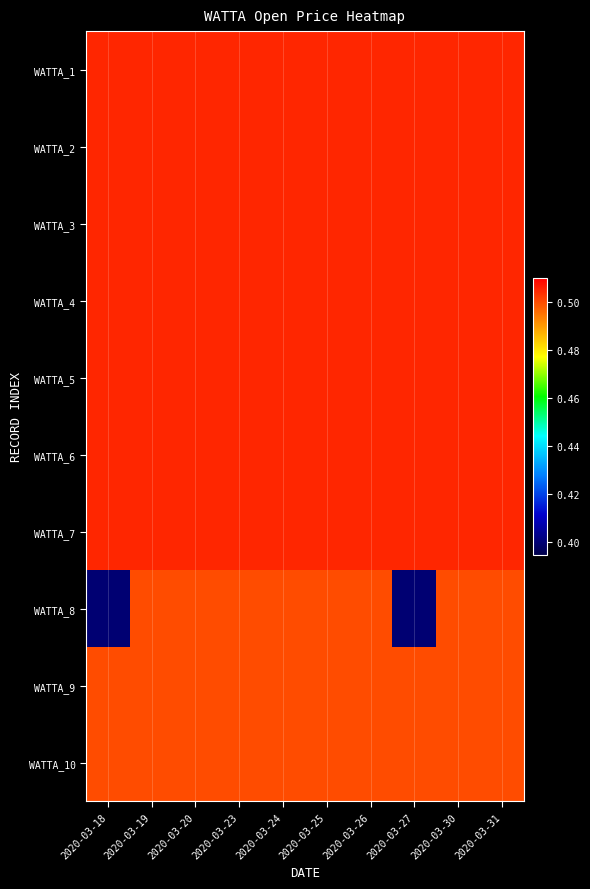

Reading left to right, transcribe all the data shown in this chart.

WATTA_1: 2020-03-18=0.5	2020-03-19=0.5	2020-03-20=0.5	2020-03-23=0.5	2020-03-24=0.5	2020-03-25=0.5	2020-03-26=0.5	2020-03-27=0.5	2020-03-30=0.5	2020-03-31=0.5
WATTA_2: 2020-03-18=0.5	2020-03-19=0.5	2020-03-20=0.5	2020-03-23=0.5	2020-03-24=0.5	2020-03-25=0.5	2020-03-26=0.5	2020-03-27=0.5	2020-03-30=0.5	2020-03-31=0.5
WATTA_3: 2020-03-18=0.5	2020-03-19=0.5	2020-03-20=0.5	2020-03-23=0.5	2020-03-24=0.5	2020-03-25=0.5	2020-03-26=0.5	2020-03-27=0.5	2020-03-30=0.5	2020-03-31=0.5
WATTA_4: 2020-03-18=0.5	2020-03-19=0.5	2020-03-20=0.5	2020-03-23=0.5	2020-03-24=0.5	2020-03-25=0.5	2020-03-26=0.5	2020-03-27=0.5	2020-03-30=0.5	2020-03-31=0.5
WATTA_5: 2020-03-18=0.5	2020-03-19=0.5	2020-03-20=0.5	2020-03-23=0.5	2020-03-24=0.5	2020-03-25=0.5	2020-03-26=0.5	2020-03-27=0.5	2020-03-30=0.5	2020-03-31=0.5
WATTA_6: 2020-03-18=0.5	2020-03-19=0.5	2020-03-20=0.5	2020-03-23=0.5	2020-03-24=0.5	2020-03-25=0.5	2020-03-26=0.5	2020-03-27=0.5	2020-03-30=0.5	2020-03-31=0.5
WATTA_7: 2020-03-18=0.5	2020-03-19=0.5	2020-03-20=0.5	2020-03-23=0.5	2020-03-24=0.5	2020-03-25=0.5	2020-03-26=0.5	2020-03-27=0.5	2020-03-30=0.5	2020-03-31=0.5
WATTA_8: 2020-03-18=0.4	2020-03-19=0.5	2020-03-20=0.5	2020-03-23=0.5	2020-03-24=0.5	2020-03-25=0.5	2020-03-26=0.5	2020-03-27=0.4	2020-03-30=0.5	2020-03-31=0.5
WATTA_9: 2020-03-18=0.5	2020-03-19=0.5	2020-03-20=0.5	2020-03-23=0.5	2020-03-24=0.5	2020-03-25=0.5	2020-03-26=0.5	2020-03-27=0.5	2020-03-30=0.5	2020-03-31=0.5
WATTA_10: 2020-03-18=0.5	2020-03-19=0.5	2020-03-20=0.5	2020-03-23=0.5	2020-03-24=0.5	2020-03-25=0.5	2020-03-26=0.5	2020-03-27=0.5	2020-03-30=0.5	2020-03-31=0.5